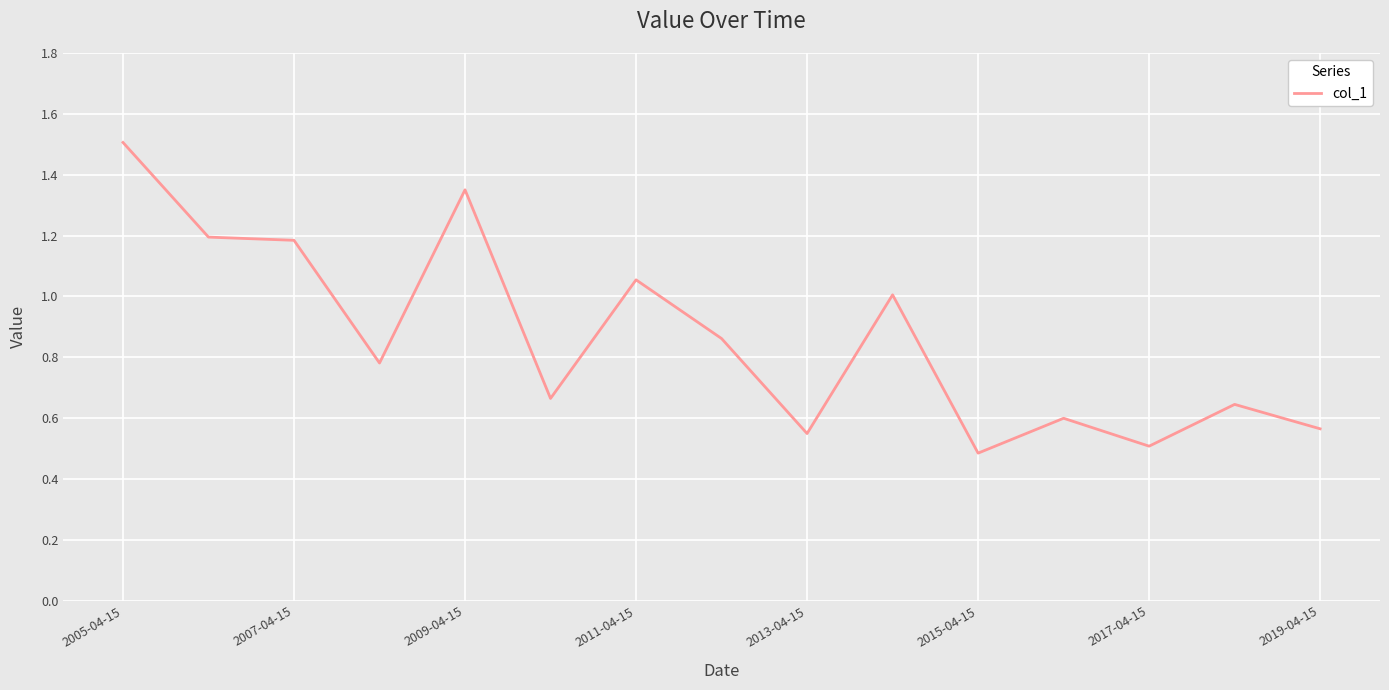

What is the maximum value shown in the chart?

1.5